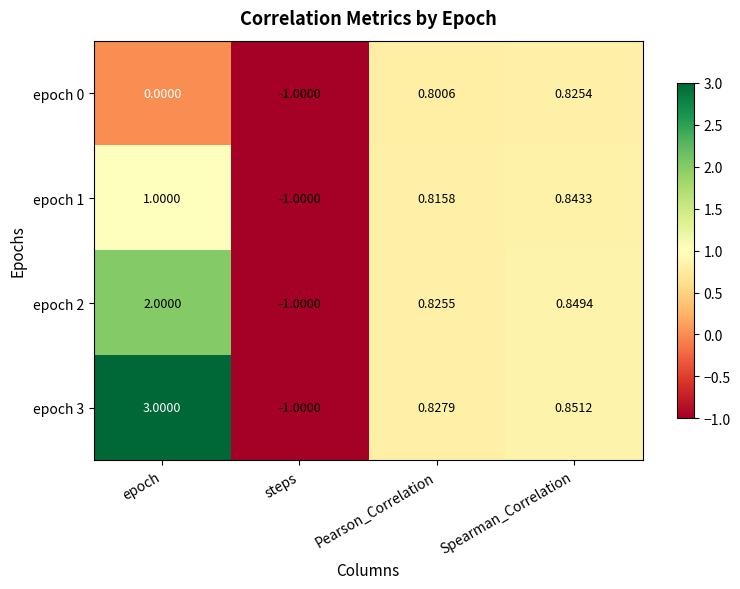

How many data points does each series have?

4